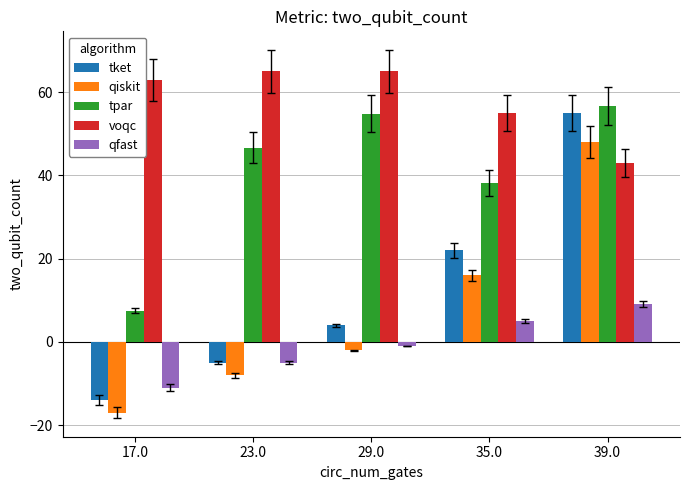

Reading left to right, list all the values displayed in this chart.

tket: 17.0=-14.0	23.0=-5.0	29.0=4.0	35.0=22.0	39.0=55.0
qiskit: 17.0=-17.0	23.0=-8.0	29.0=-2.0	35.0=16.0	39.0=48.0
tpar: 17.0=7.5	23.0=46.6	29.0=54.8	35.0=38.2	39.0=56.7
voqc: 17.0=63.0	23.0=65.0	29.0=65.0	35.0=55.0	39.0=43.0
qfast: 17.0=-11.0	23.0=-5.0	29.0=-1.0	35.0=5.0	39.0=9.0